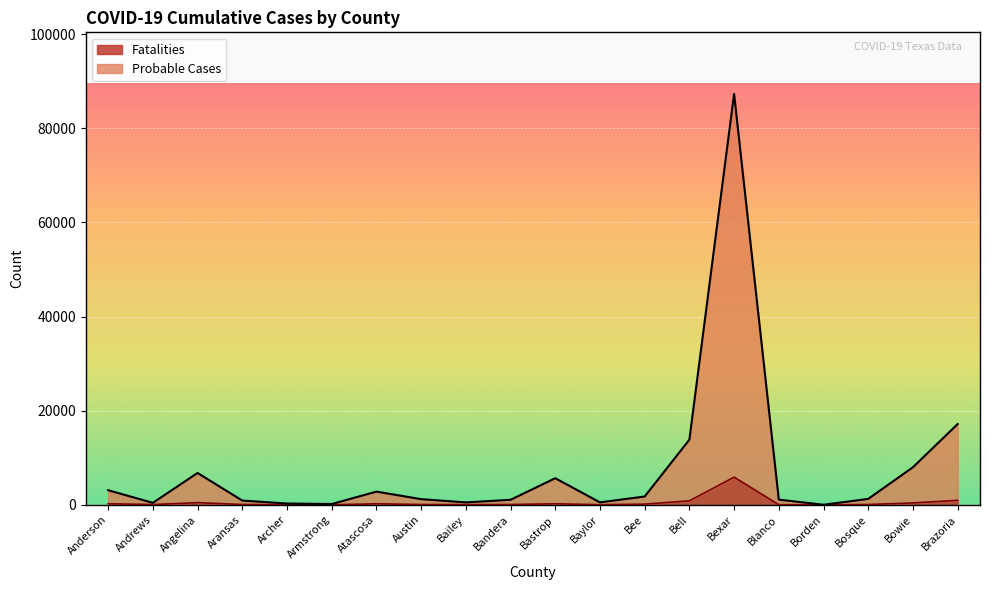

Where is the first local minimum for Probable Cases?

Andrews